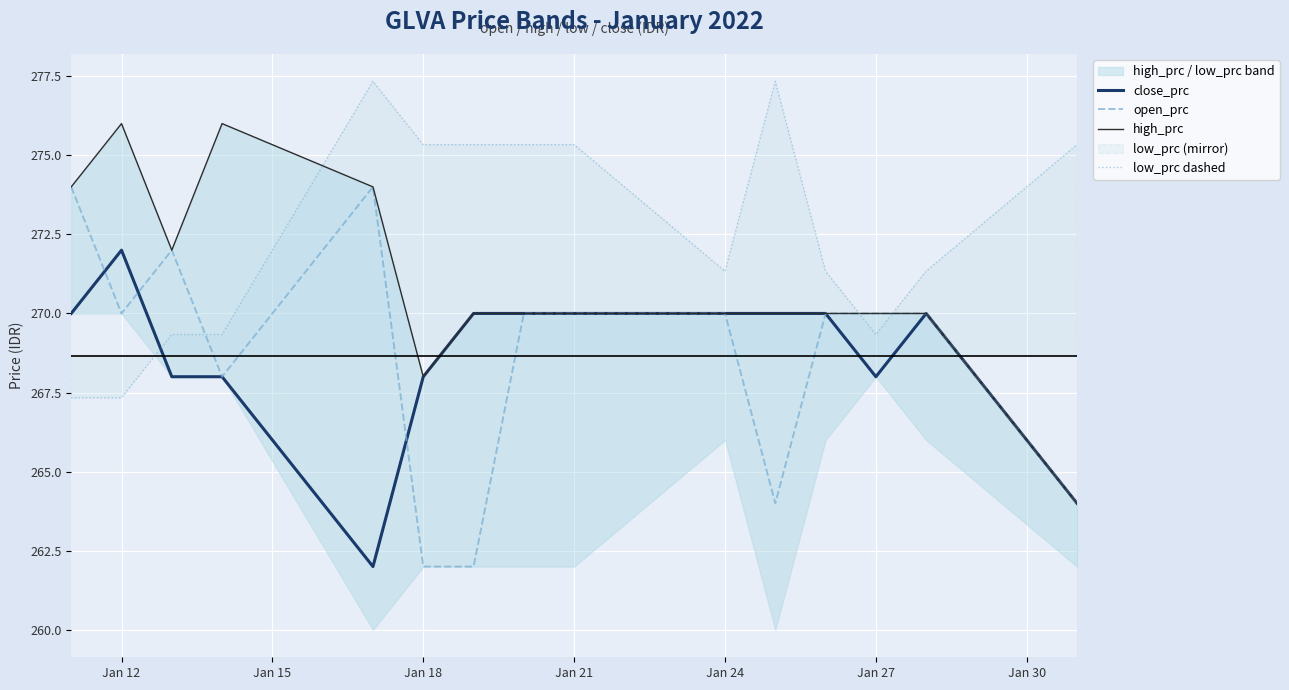

True or false: close_prc has a value of 270.0 at Jan 21.

True